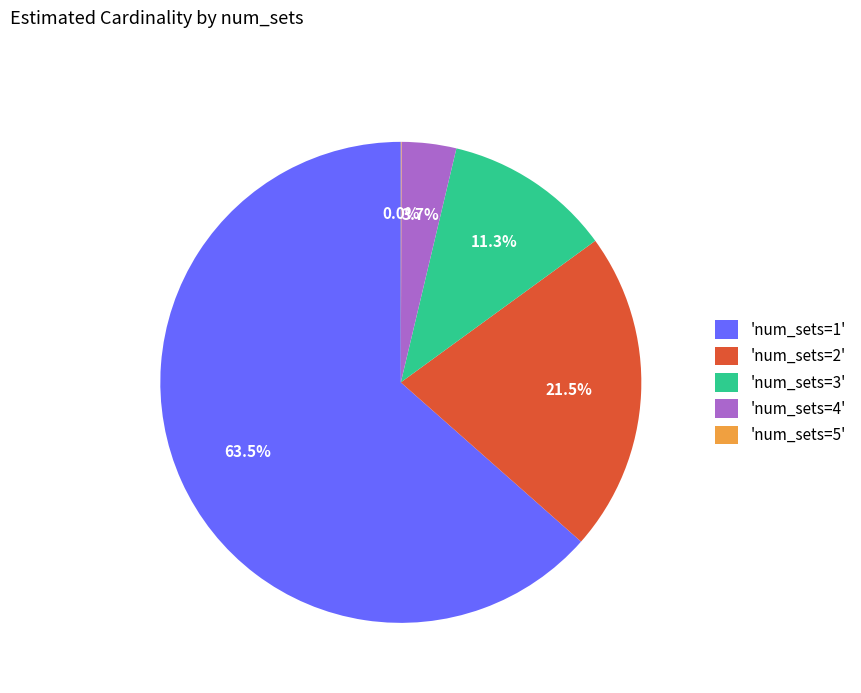

Which has a higher value, 'num_sets=3' or 'num_sets=4'?

'num_sets=3'